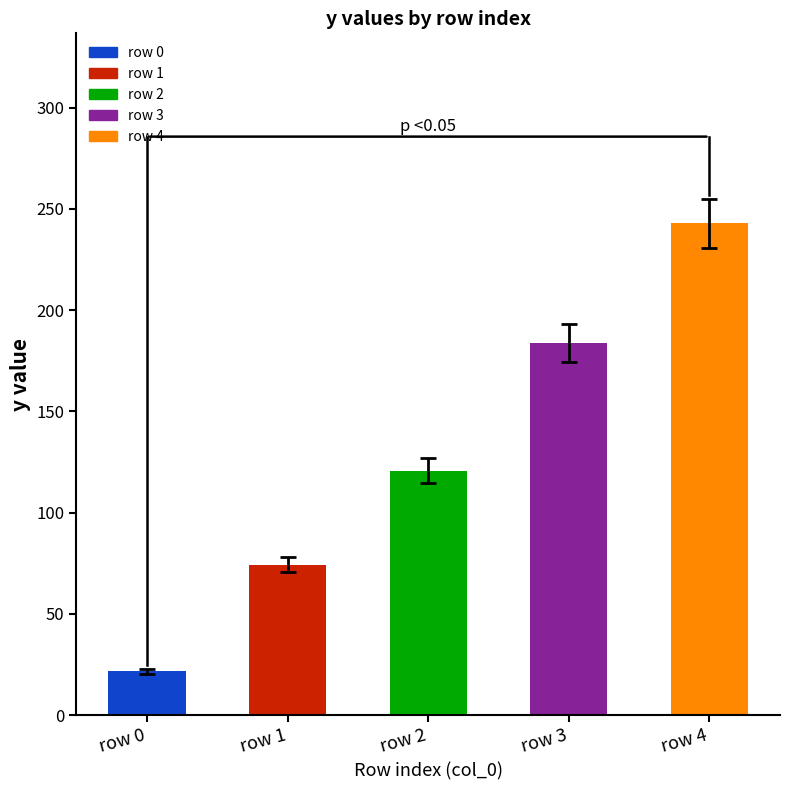

What is the difference between the maximum and minimum values?

221.3